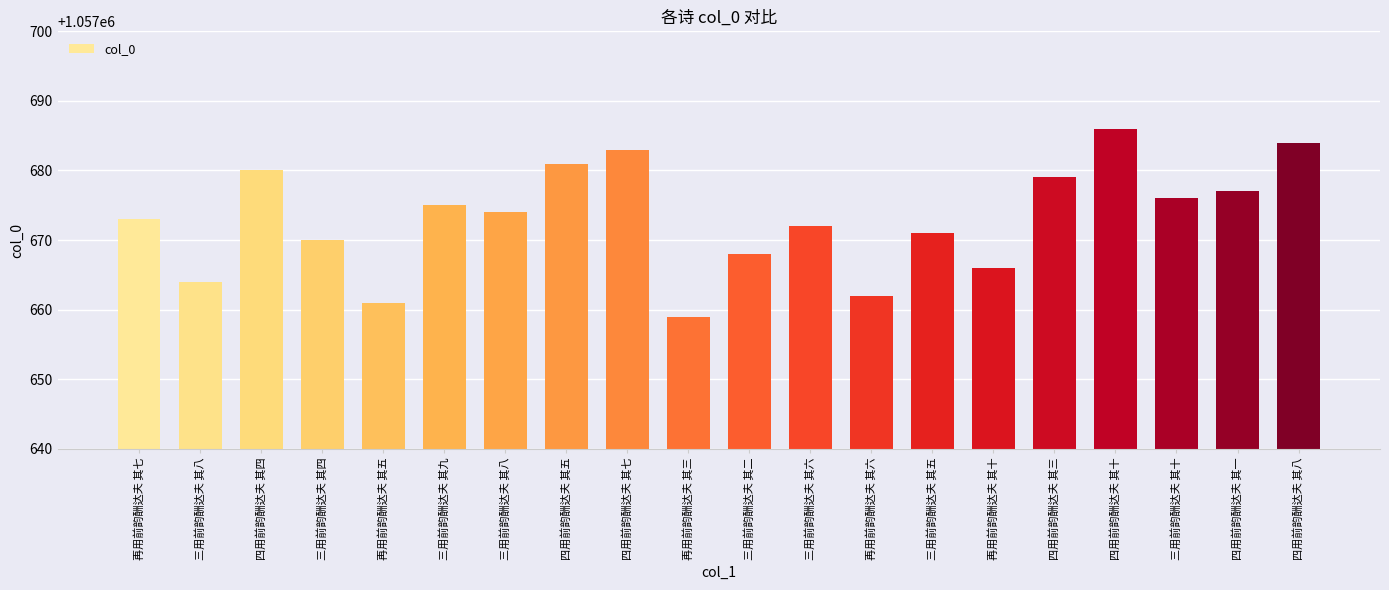

Reading left to right, extract all data points from this chart.

1057673	1057664	1057680	1057670	1057661	1057675	1057674	1057681	1057683	1057659	1057668	1057672	1057662	1057671	1057666	1057679	1057686	1057676	1057677	1057684